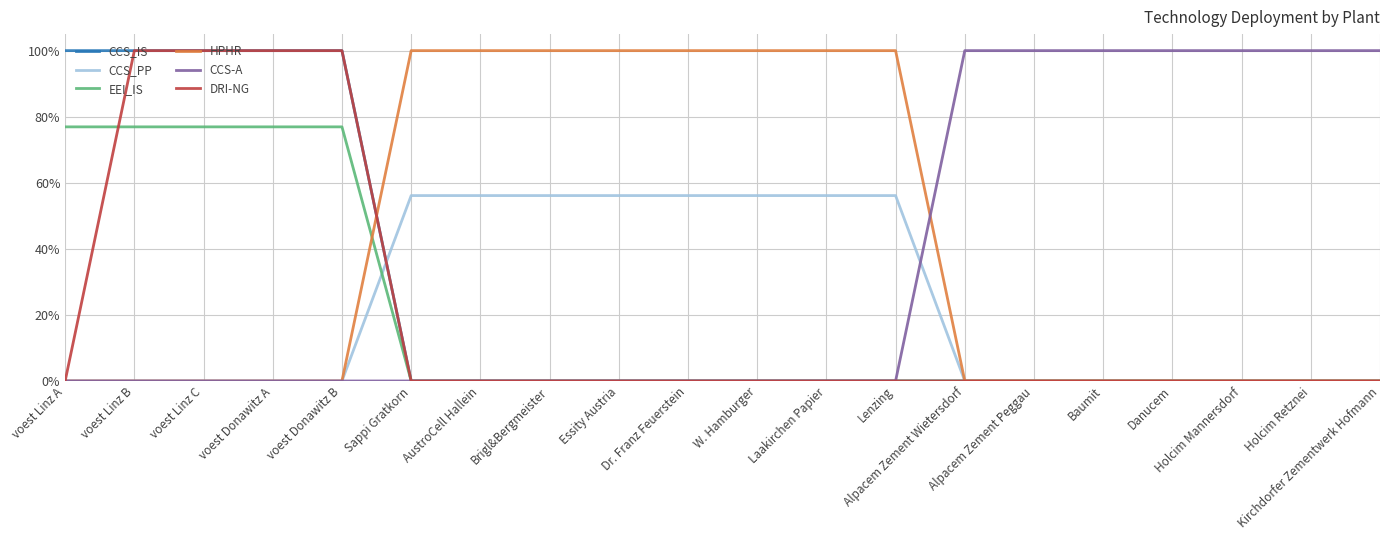

Between voest Linz A and Sappi Gratkorn, which is larger?

voest Linz A